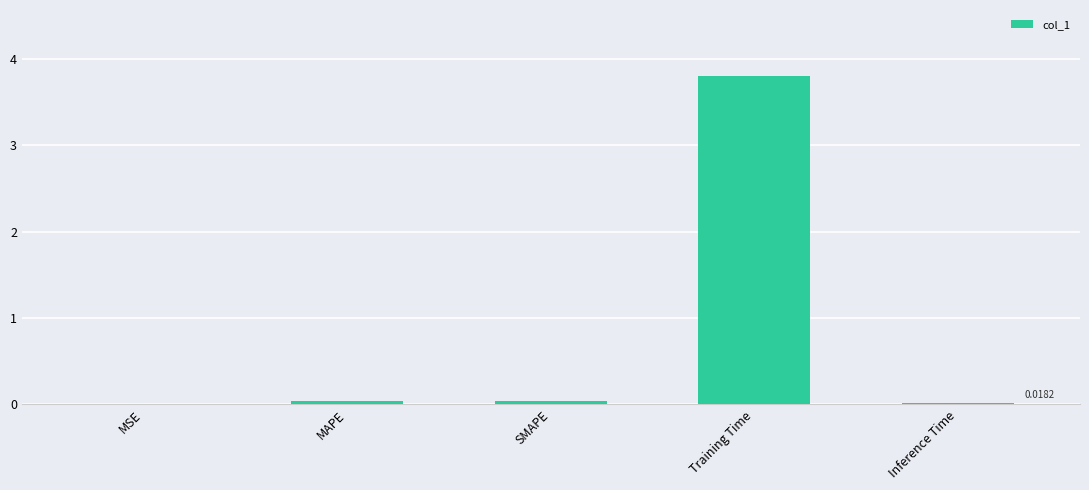

What is the greatest value displayed?

3.8